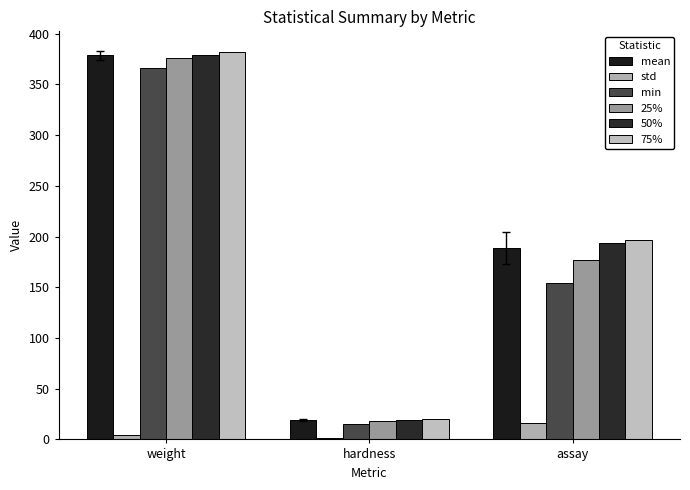

Which category has the highest value across all series?

weight